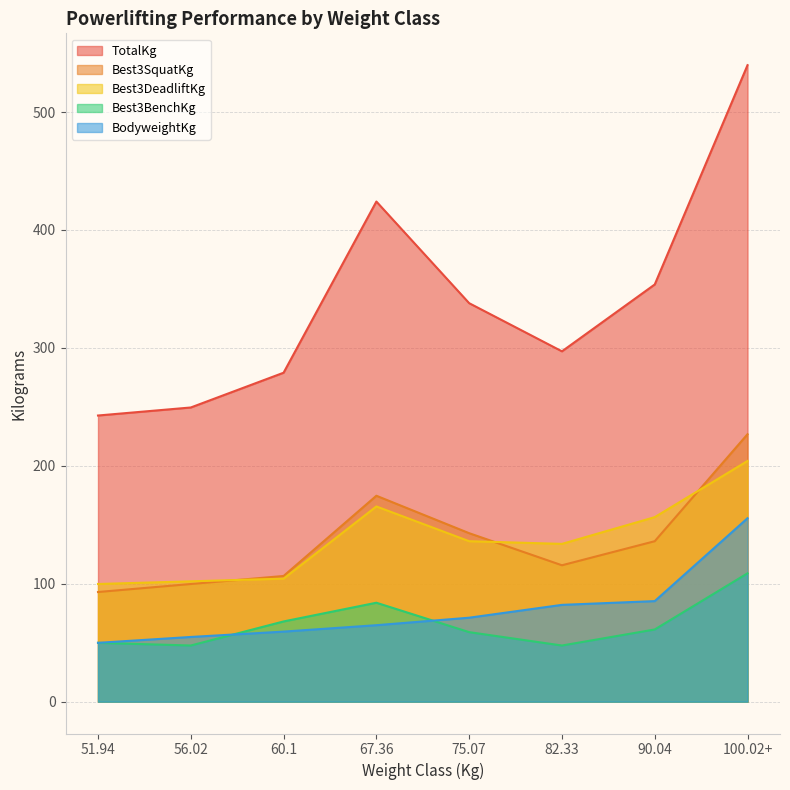

What is the value of the TotalKg point at the 2nd from the left?

249.5